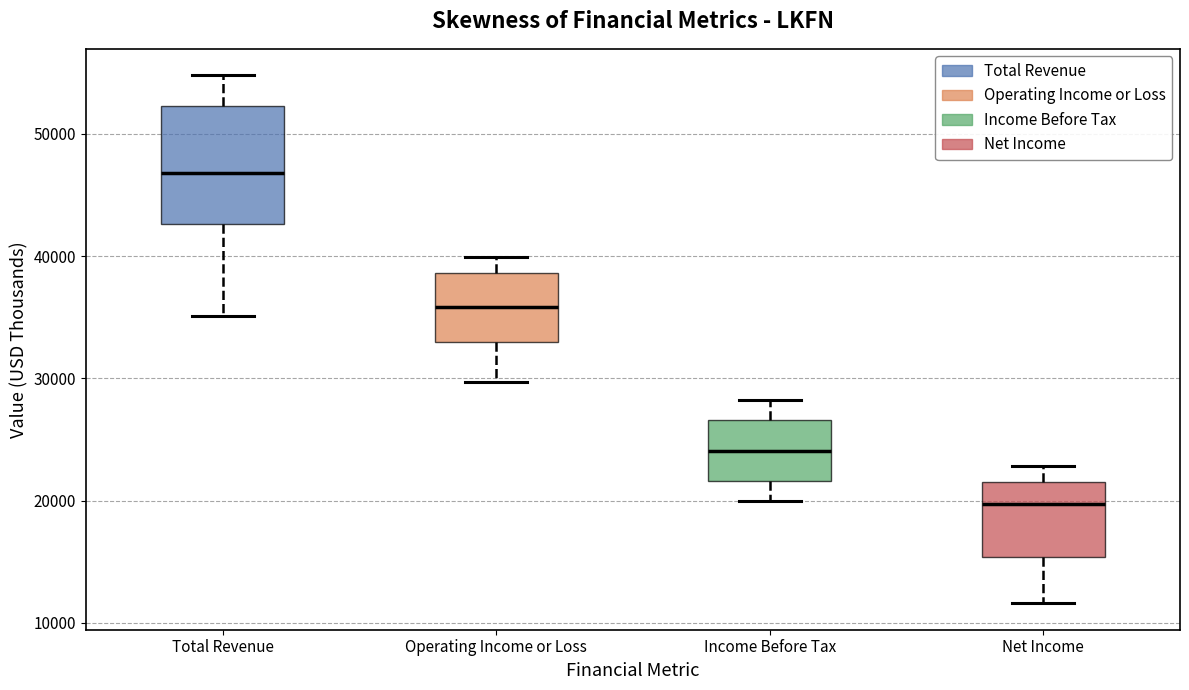

Which box is the tallest, from its lower edge to its upper edge?

Total Revenue